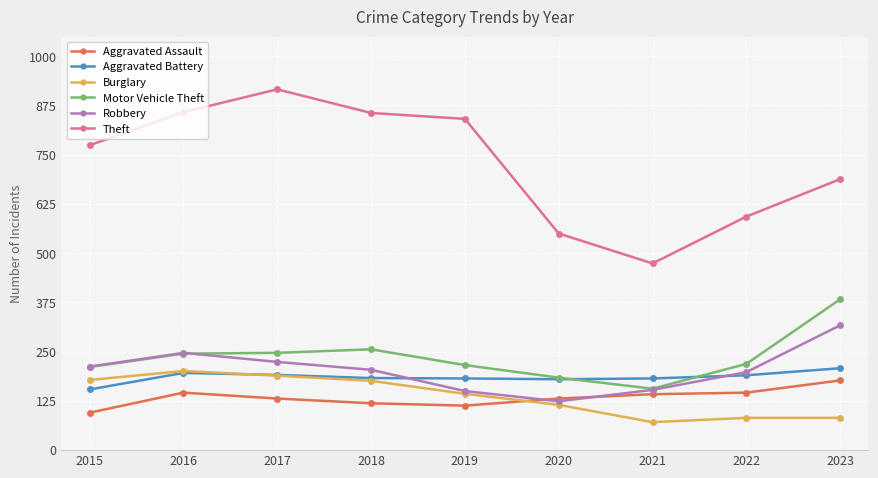

Which series changed the most between 2016 and 2021?

Theft